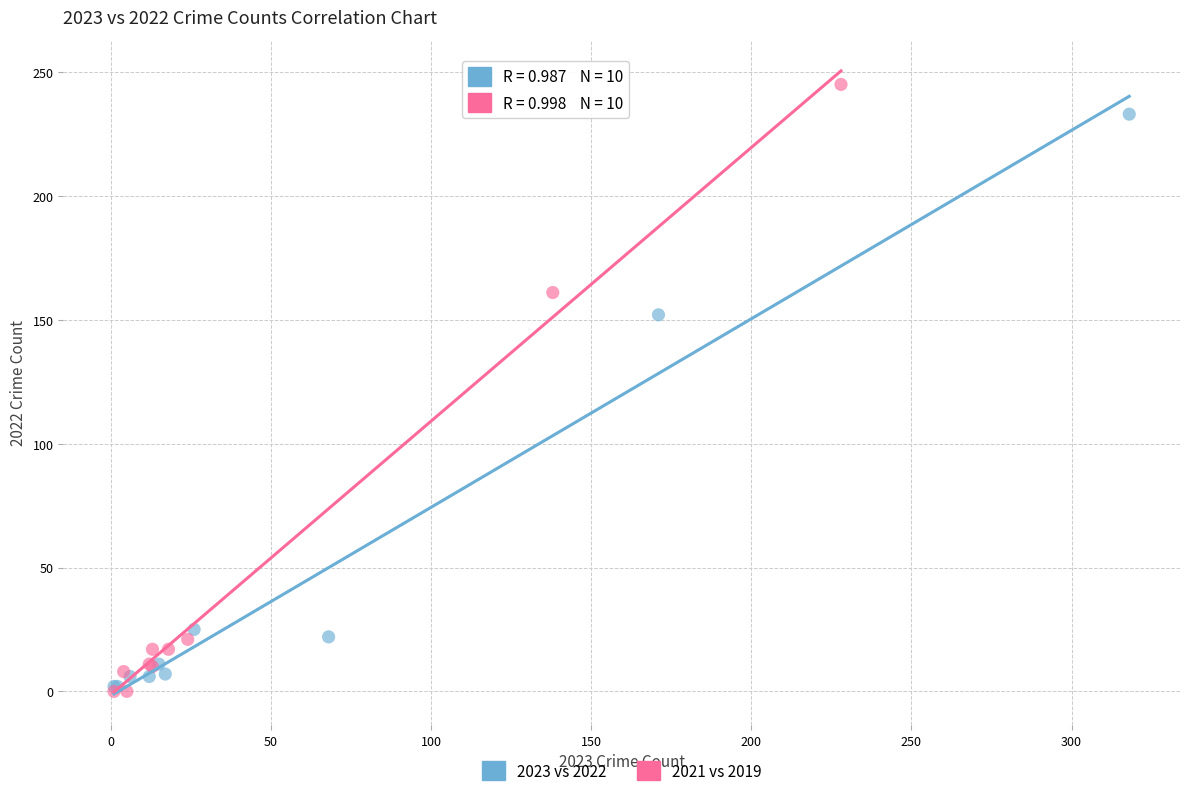

Which series has the largest Y range (max minus min)?

2021 vs 2019